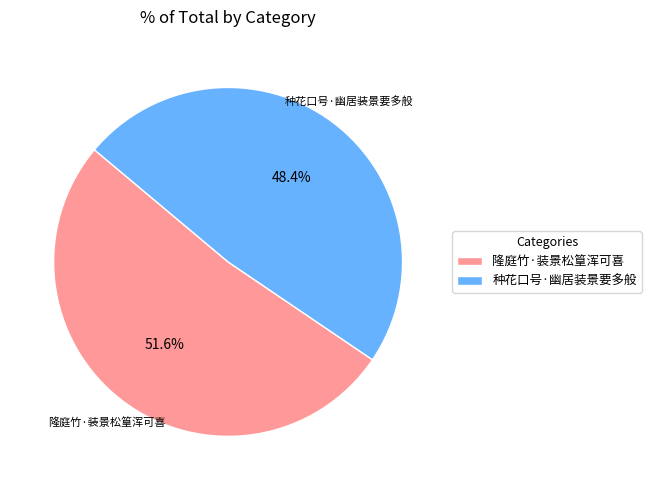

Is 种花口号·幽居装景要多般 the majority of the pie?

No